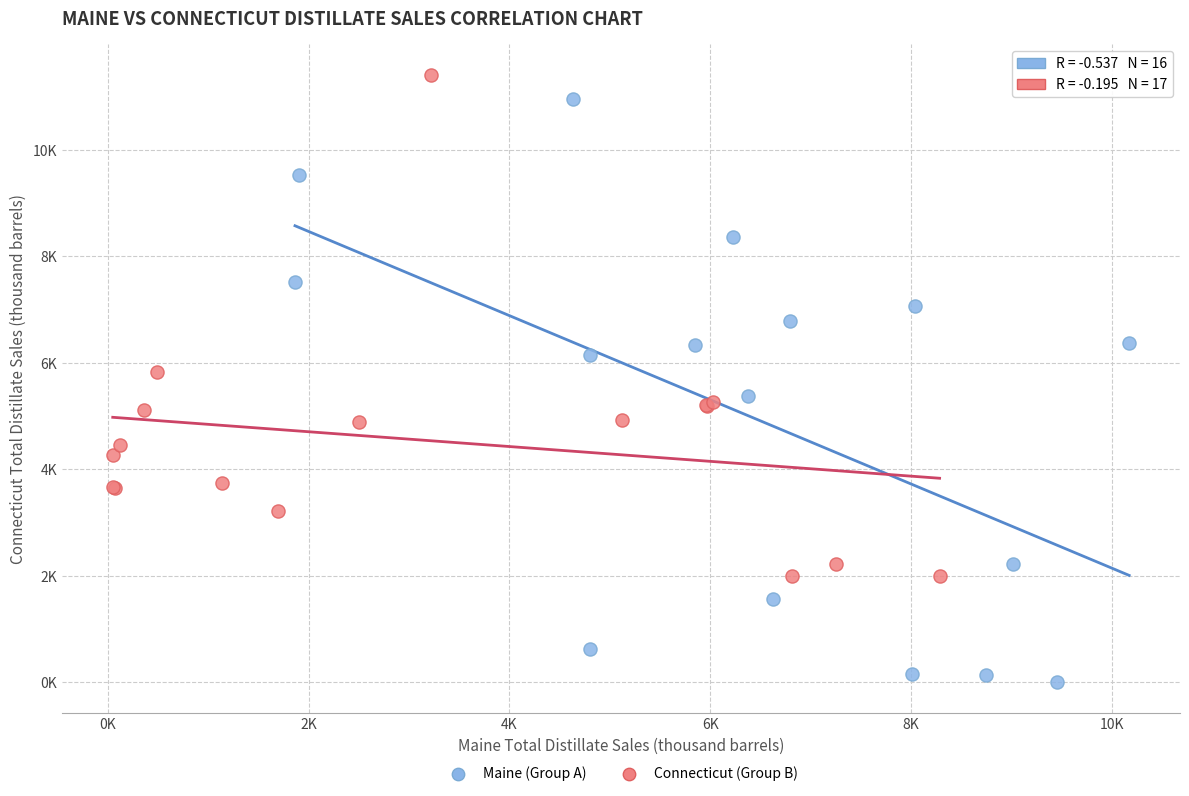

Which series contains the highest Y value?

Connecticut (Group B)